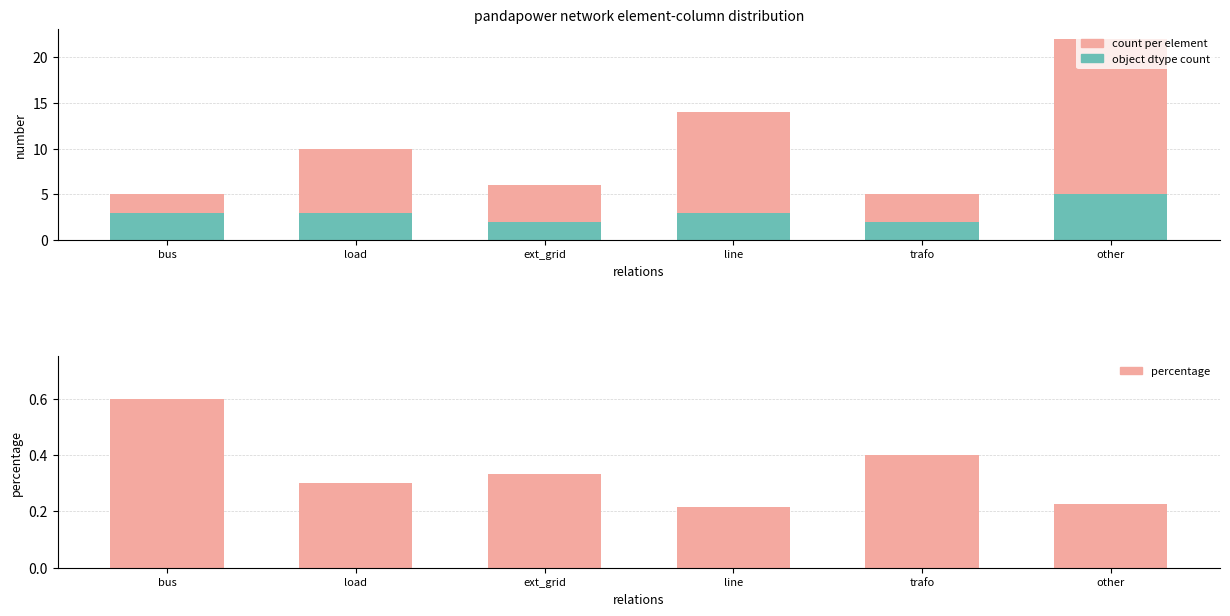

Is the value of percentage at trafo greater than the value of object dtype count at other?

No